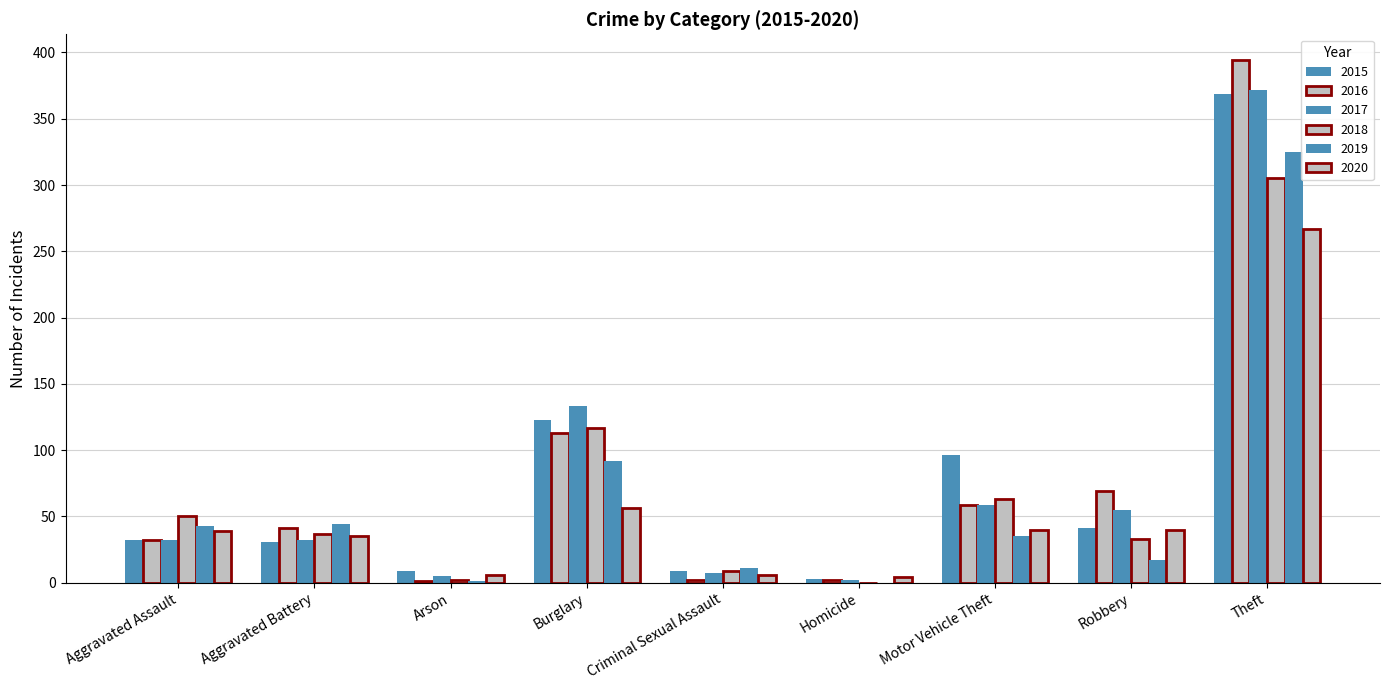

At which label does 2015 first exceed 32?

Burglary